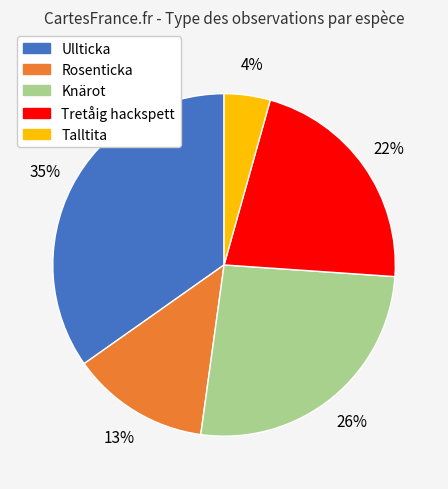

Which category has the biggest portion of the pie?

Ullticka